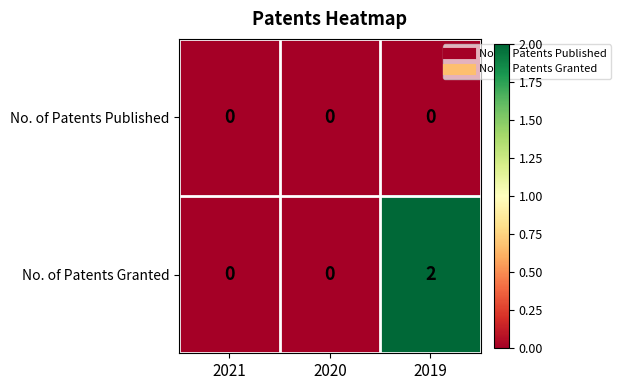

List the series in order of their peak value, highest first.

No. of Patents Granted, No. of Patents Published